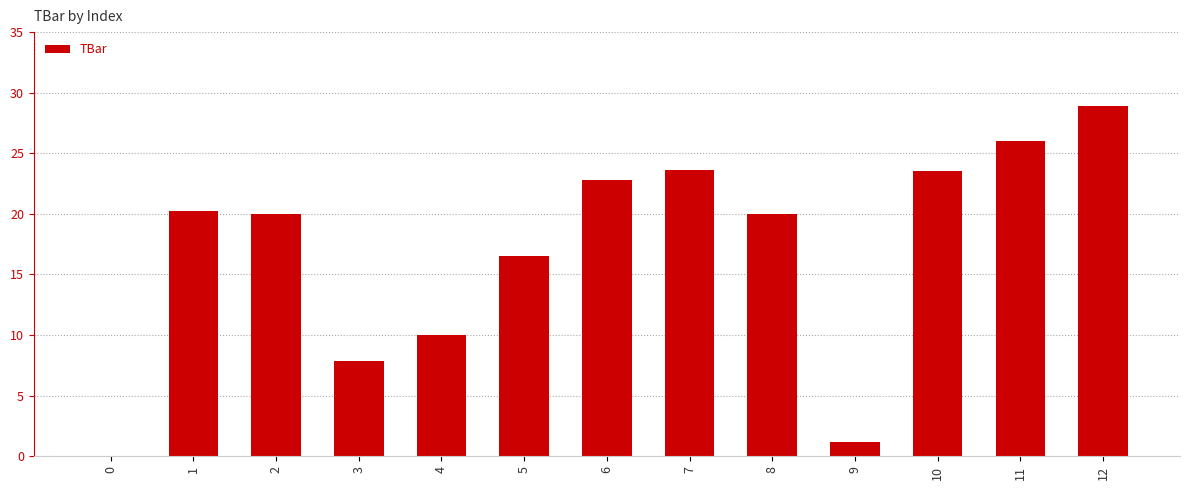

Where is the data nearest to the value 14?

5